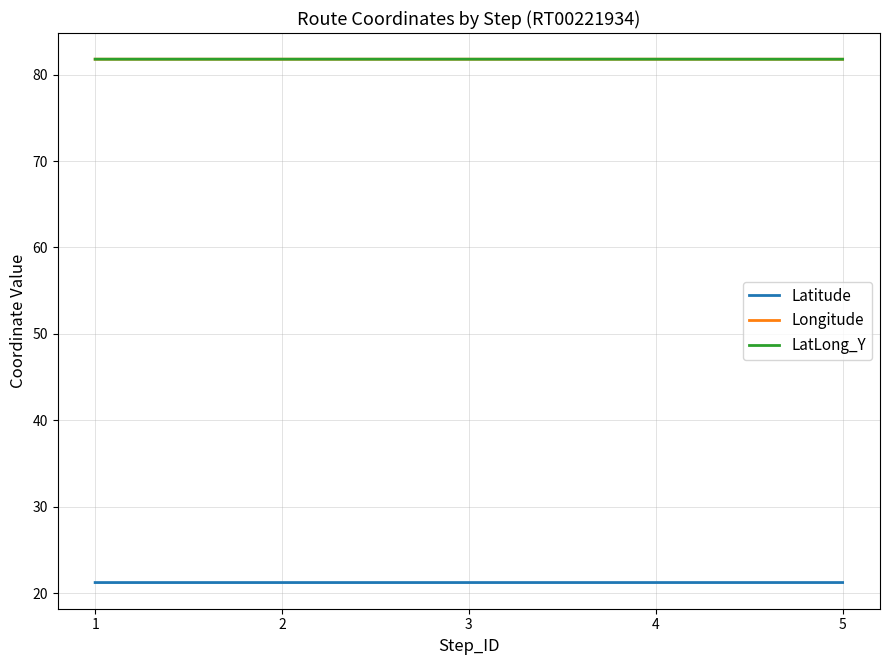

How many series are shown in this chart?

3